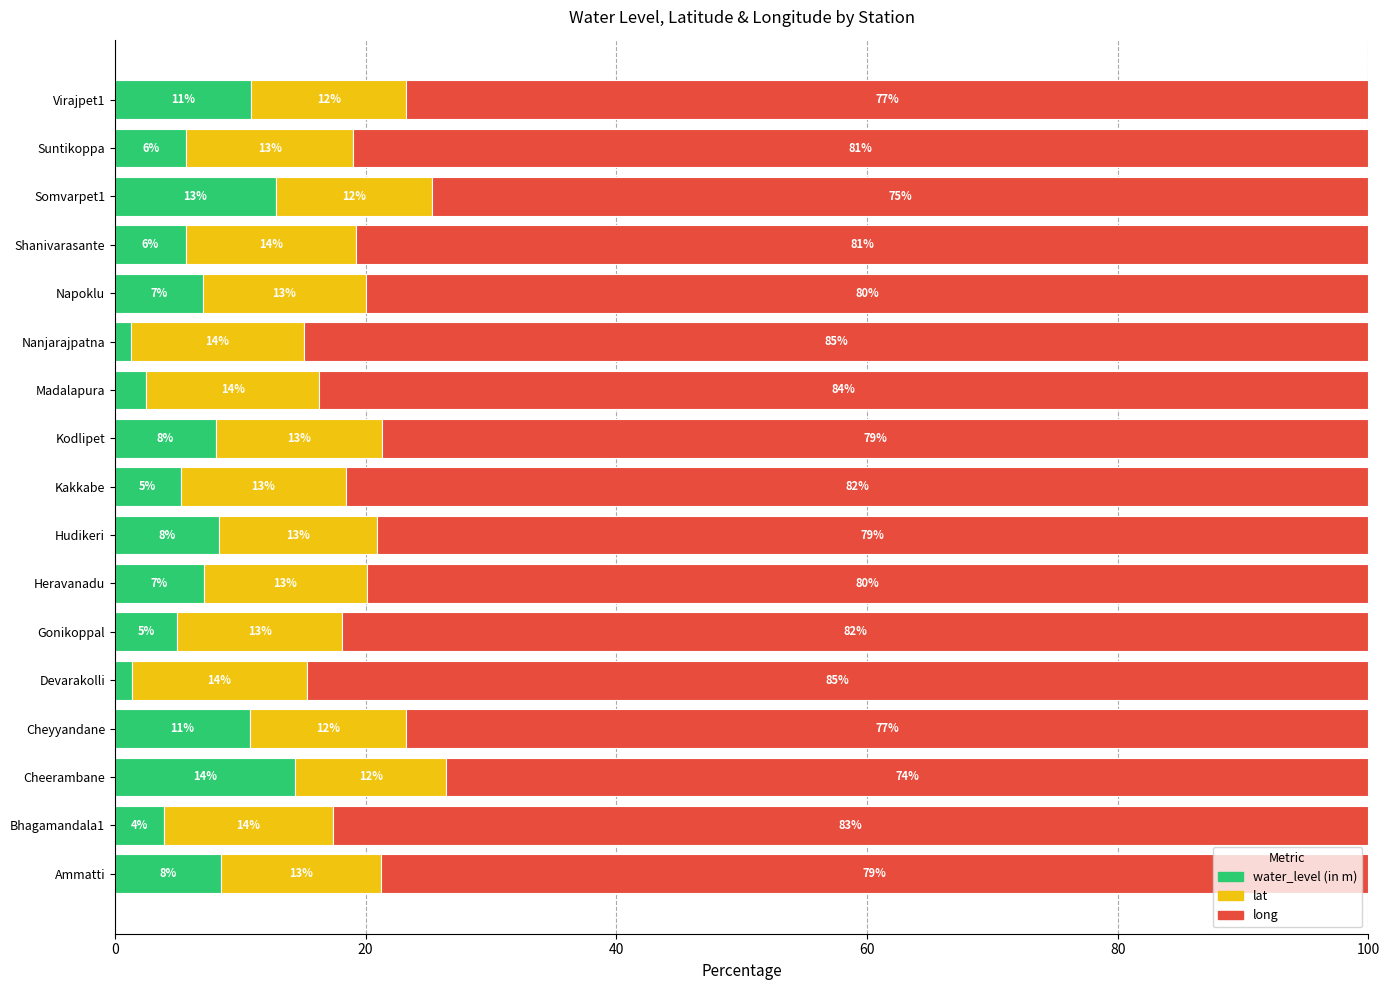

What is the total value across all series at Devarakolli?

100.0